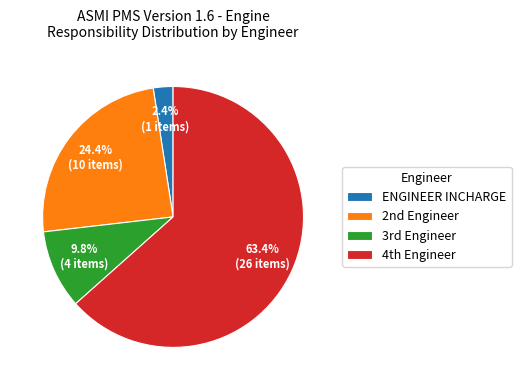

How many segments does this pie chart have?

4